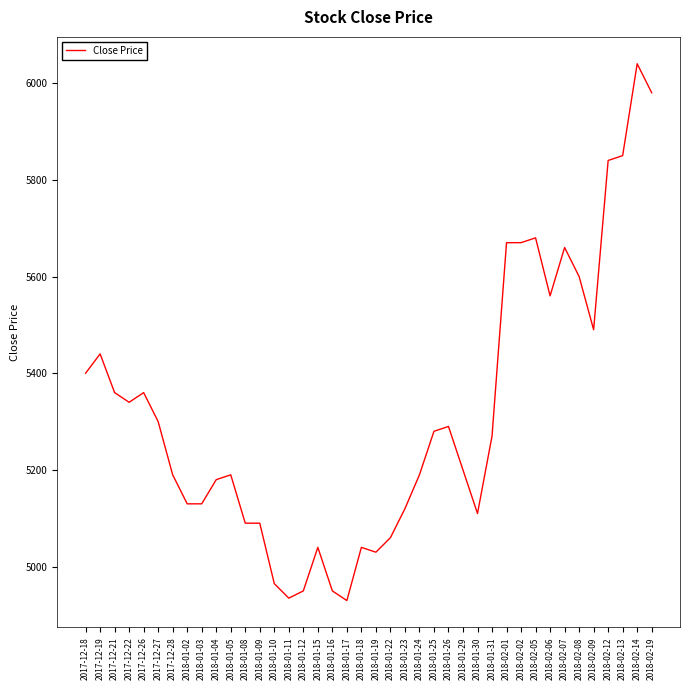

What position from the right is 2018-02-01?

11